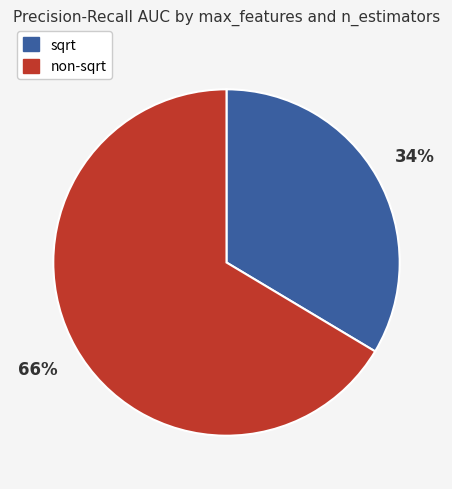

Combined, do non-sqrt and sqrt account for over 50%?

Yes